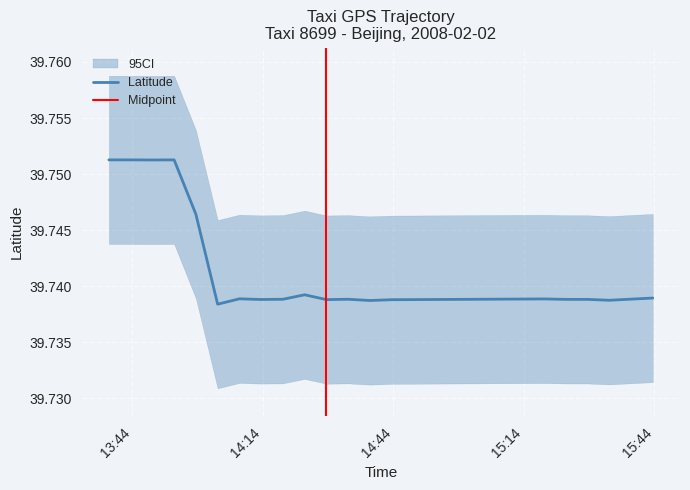

Rank the categories by value from lowest to highest.

2008-02-02 14:03:39, 2008-02-02 14:38:38, 2008-02-02 15:33:39, 2008-02-02 14:43:38, 2008-02-02 14:28:39, 2008-02-02 14:13:39, 2008-02-02 15:23:39, 2008-02-02 15:28:39, 2008-02-02 14:18:39, 2008-02-02 14:33:39, 2008-02-02 15:08:39, 2008-02-02 15:18:39, 2008-02-02 14:08:39, 2008-02-02 15:43:39, 2008-02-02 14:23:39, 2008-02-02 13:58:39, 2008-02-02 13:48:39, 2008-02-02 13:38:39, 2008-02-02 13:43:39, 2008-02-02 13:53:39